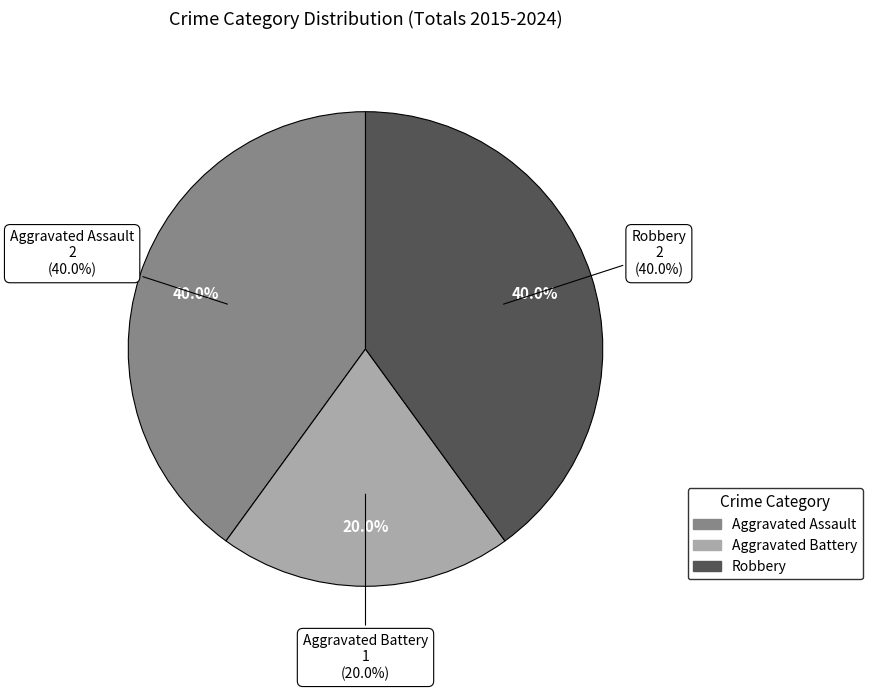

How many slices are in this pie chart?

3